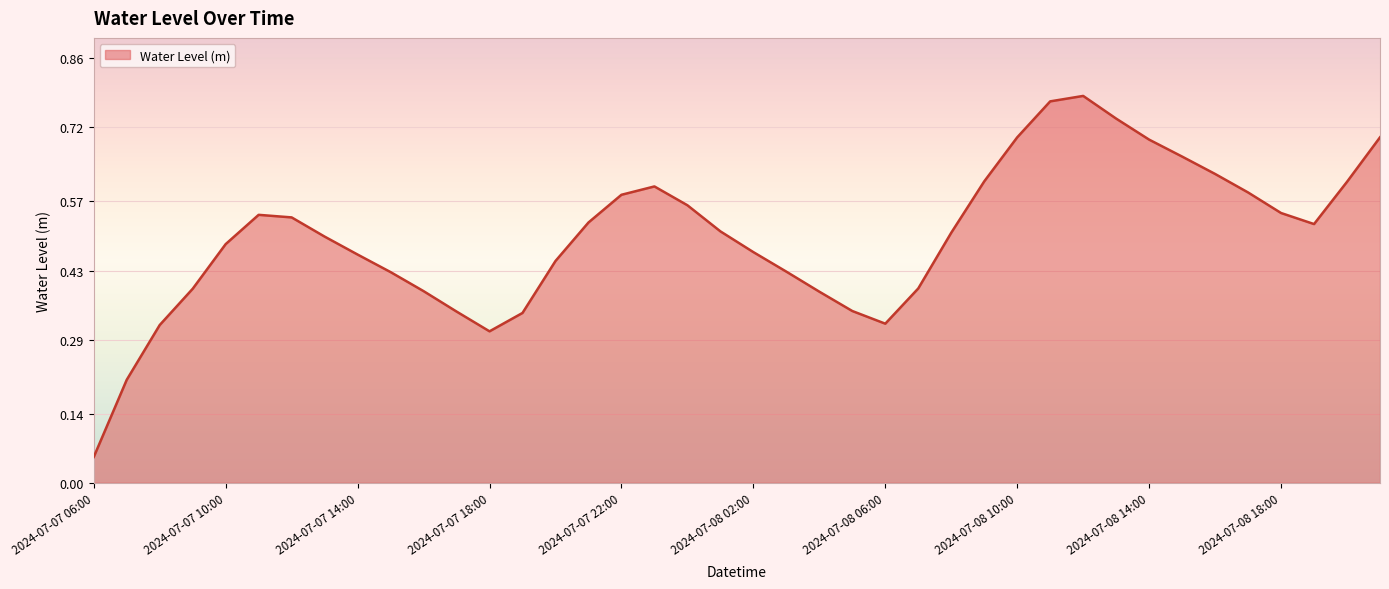

How many points are higher than both their immediate neighbors (excluding endpoints)?

3